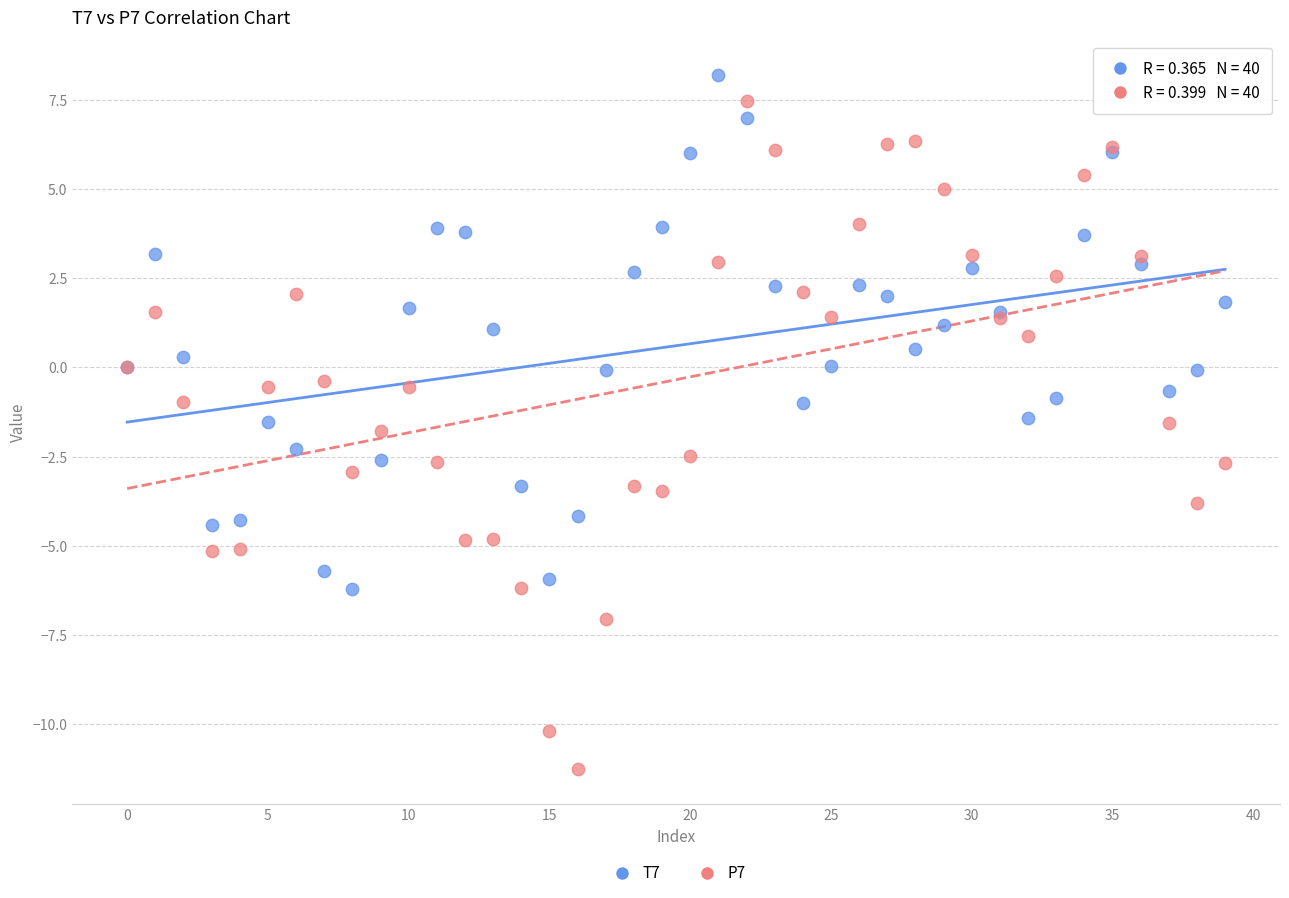

Which series reaches the minimum Y coordinate?

P7